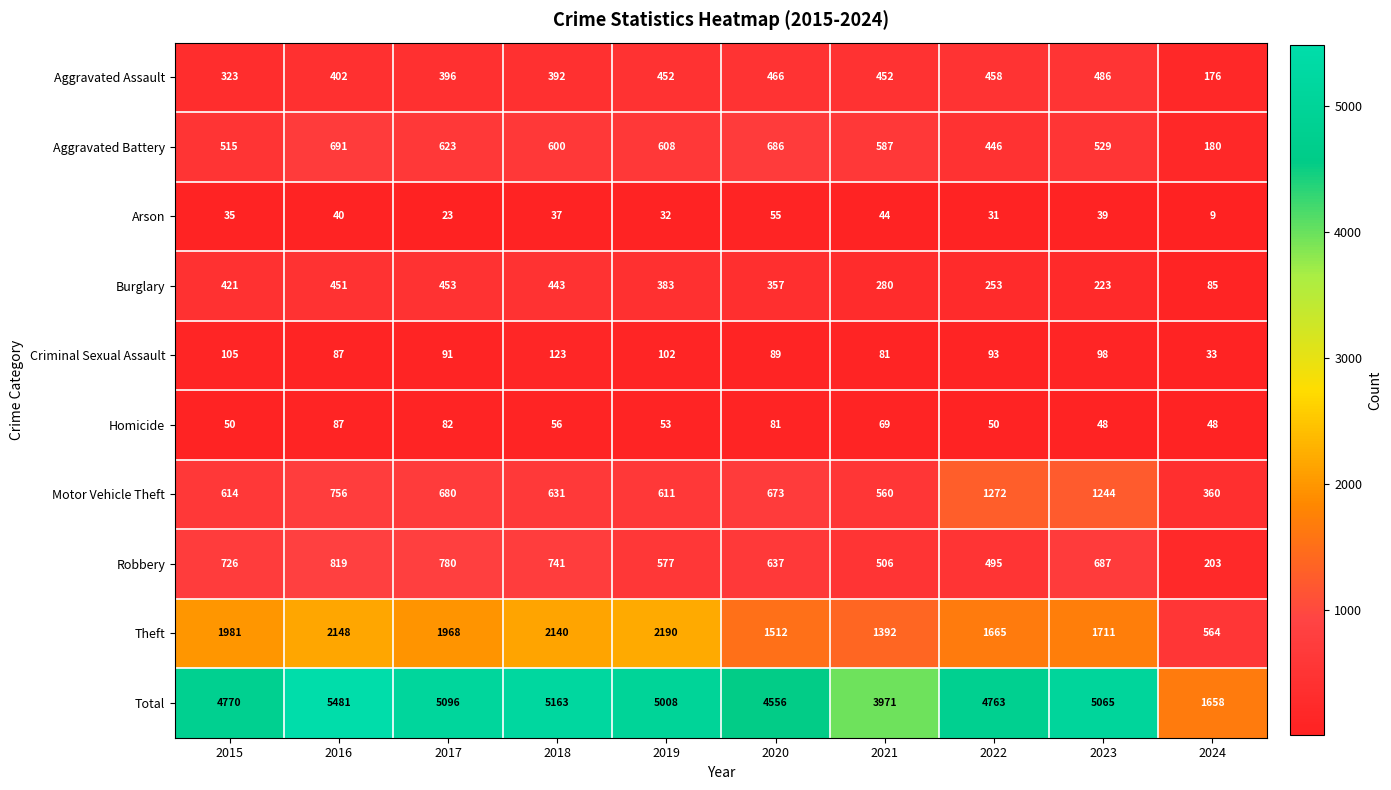

Which series has the largest range (max minus min)?

Total